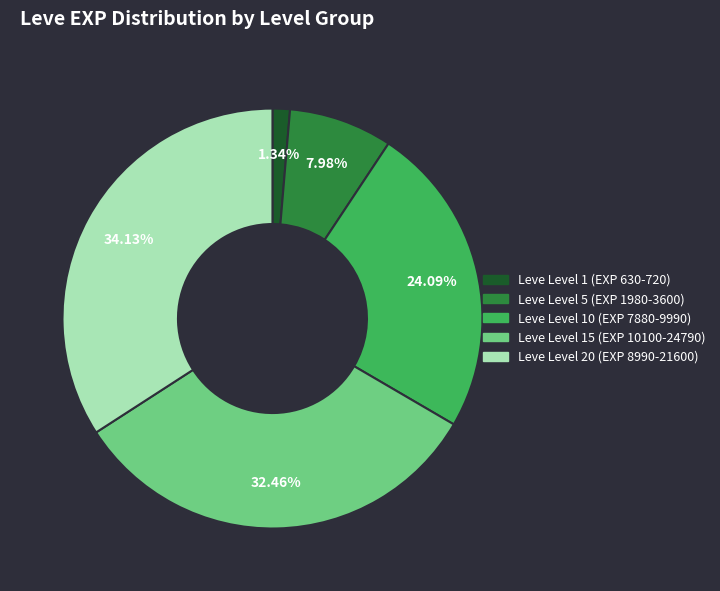

Does any single category account for the majority?

No